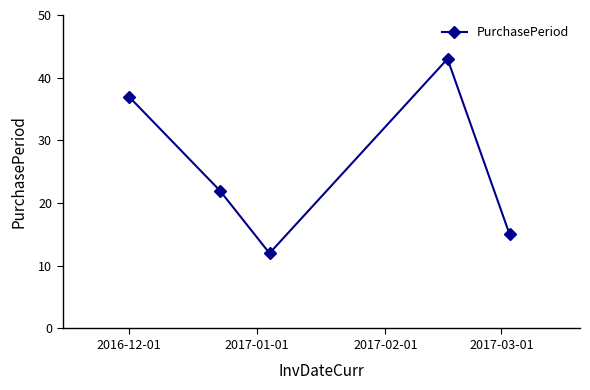

What is the value of the 4th point from the left?

43